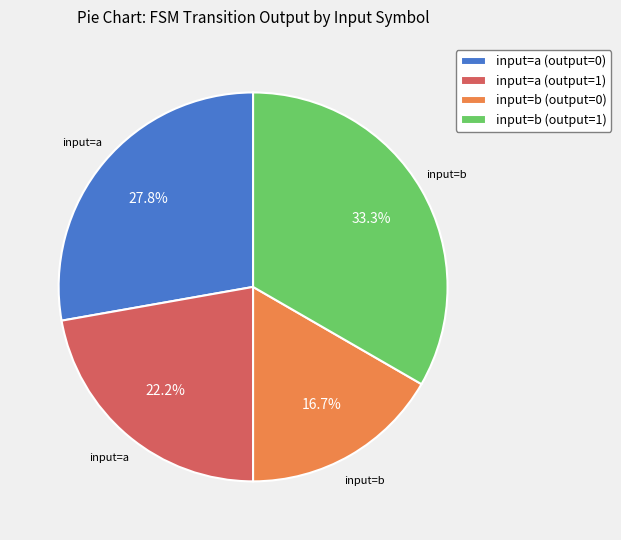

What is the largest slice in the pie chart?

input=b (output=1)